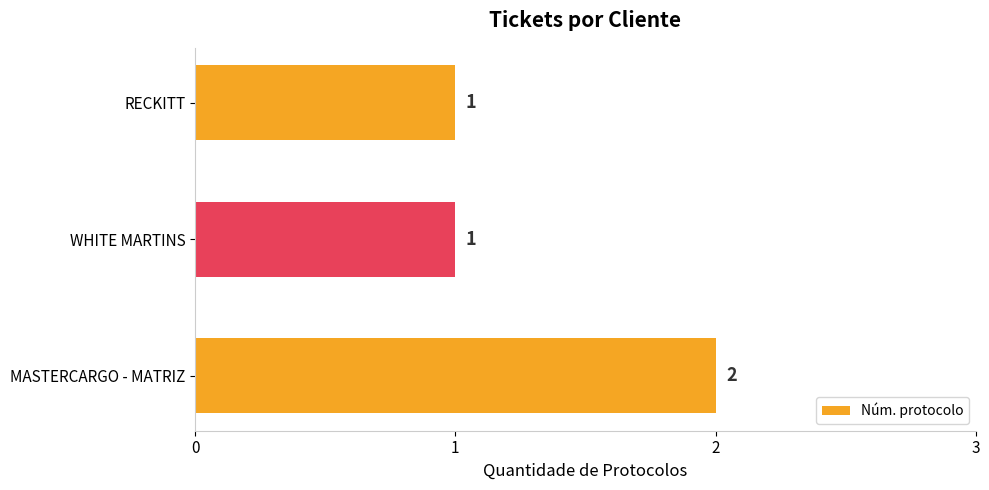

What is the minimum value shown in the chart?

1